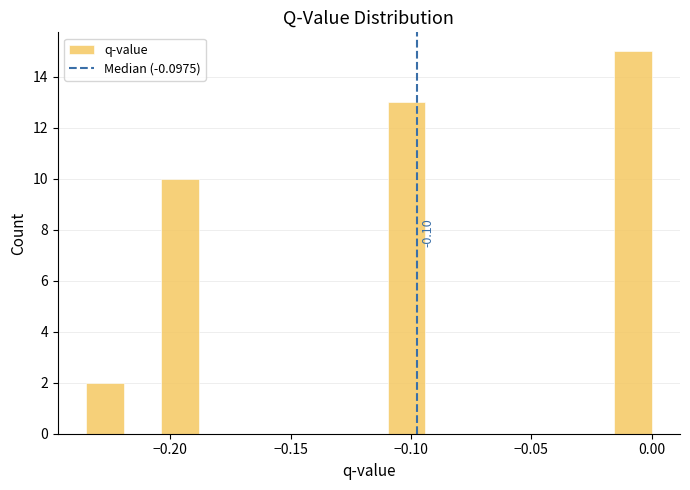

Read against the x-axis, roughly where is the centre of the tallest bar?

-0.010